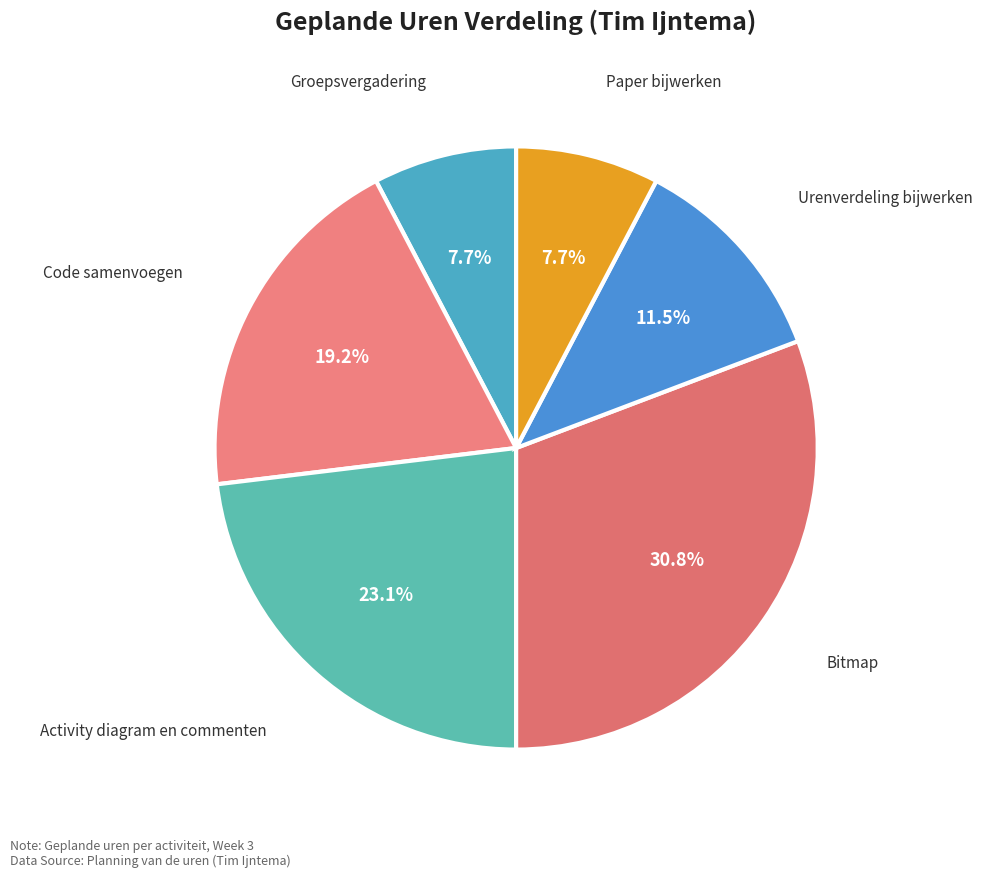

Is Groepsvergadering the majority of the pie?

No